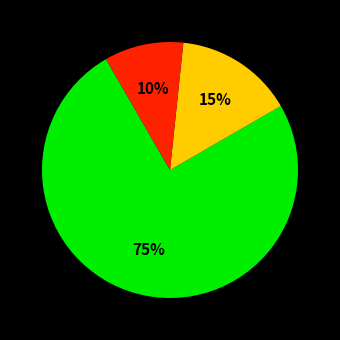

Is there any slice that represents more than half of the pie?

Yes